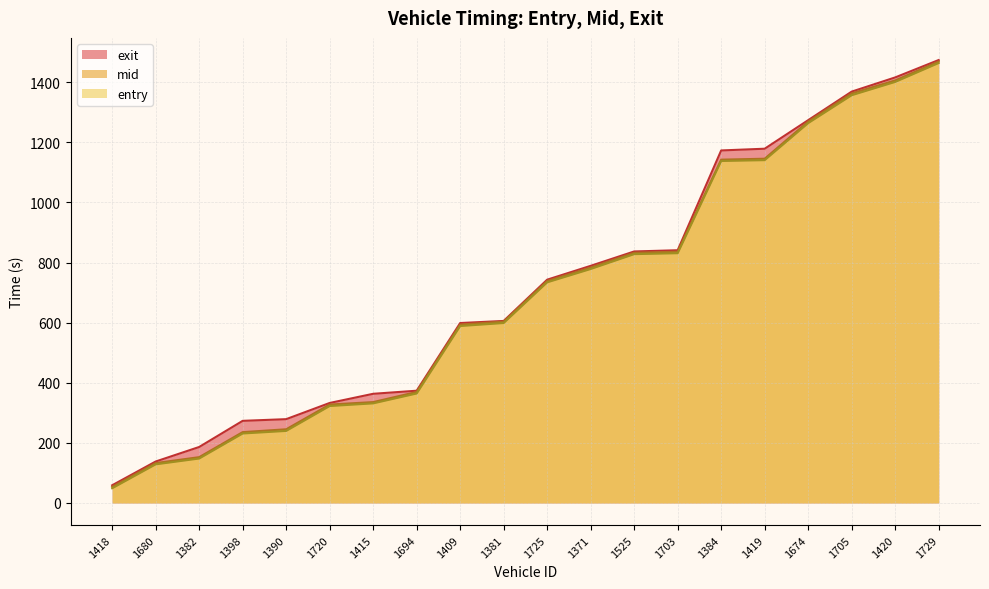

Which series has the largest total across all categories?

exit